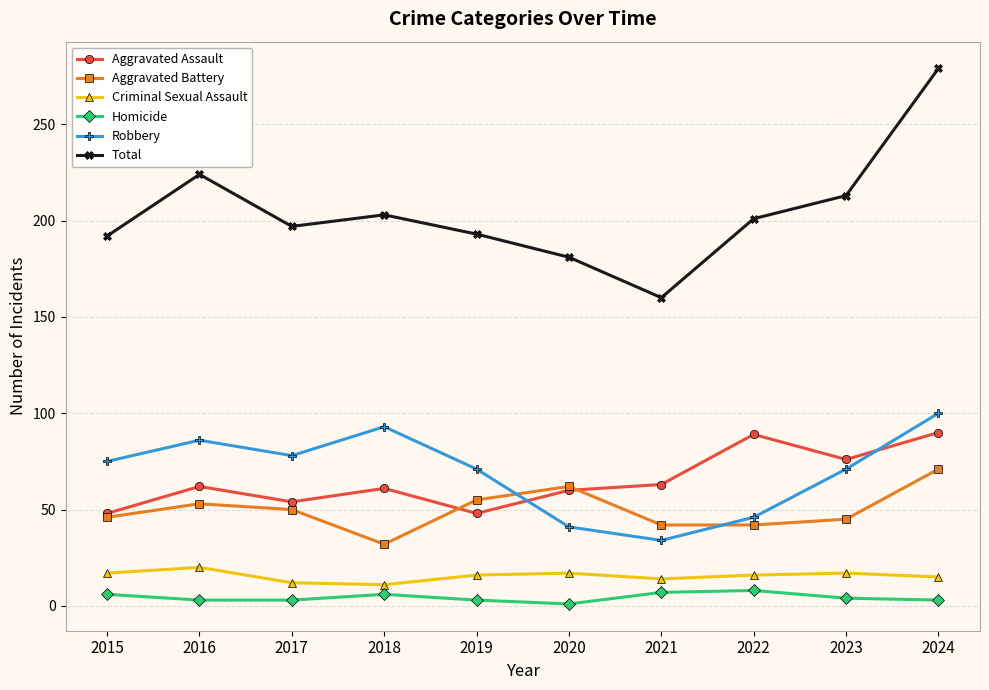

Between 2019 and 2024, which series saw the biggest shift?

Total